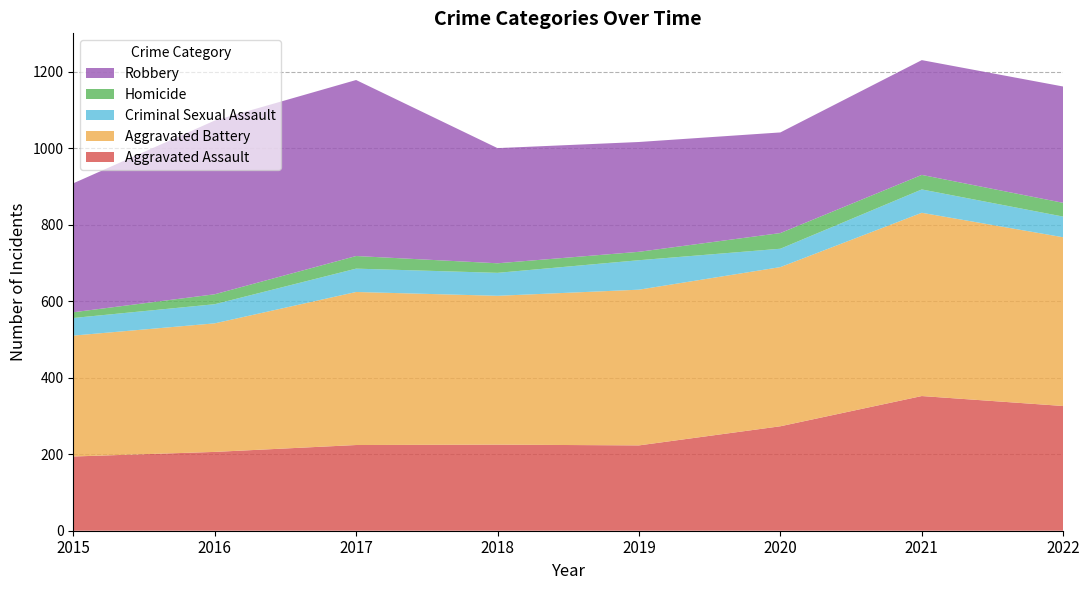

Reading right to left, what are all the values shown in this chart?

Aggravated Assault: 2022=326	2021=352	2020=273	2019=223	2018=225	2017=224	2016=206	2015=194
Aggravated Battery: 2022=441	2021=479	2020=416	2019=407	2018=389	2017=400	2016=336	2015=316
Criminal Sexual Assault: 2022=54	2021=61	2020=48	2019=77	2018=60	2017=61	2016=50	2015=46
Homicide: 2022=36	2021=38	2020=41	2019=22	2018=25	2017=33	2016=26	2015=15
Robbery: 2022=304	2021=300	2020=263	2019=287	2018=301	2017=460	2016=454	2015=337